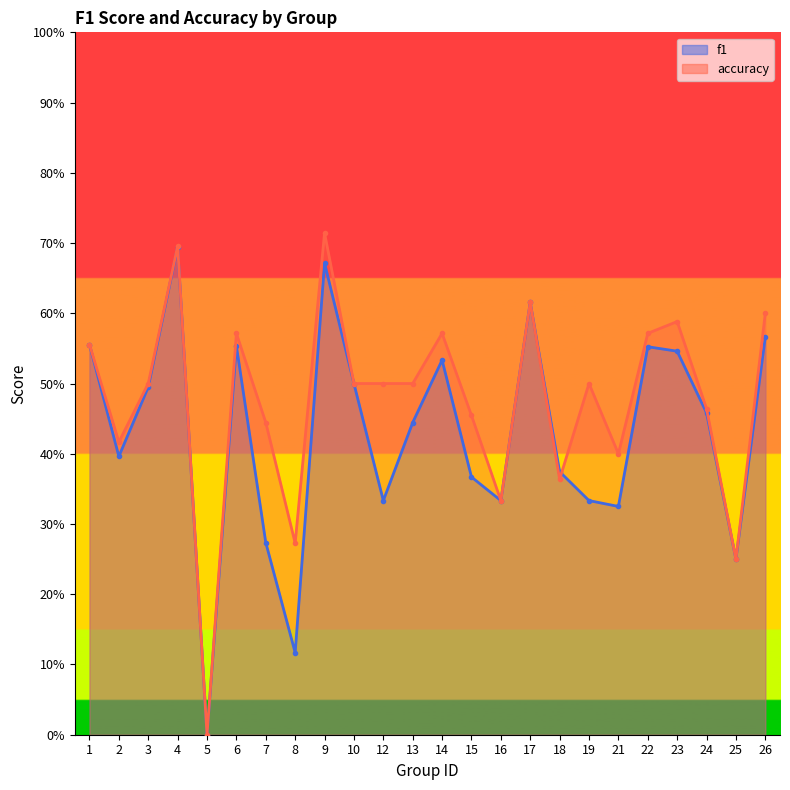

List the labels in order of accuracy value, largest first.

9, 4, 17, 26, 23, 6, 14, 22, 1, 3, 10, 12, 13, 19, 24, 15, 7, 2, 21, 18, 16, 8, 25, 5